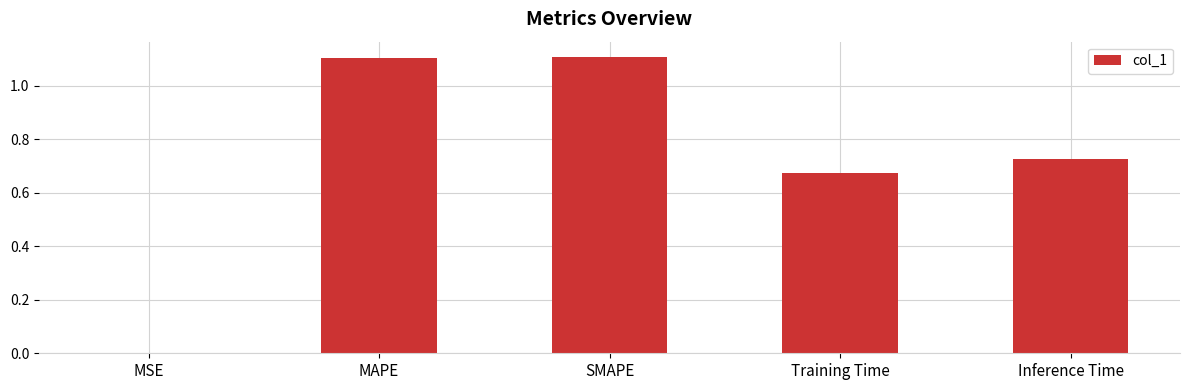

Read the value at SMAPE.

1.1